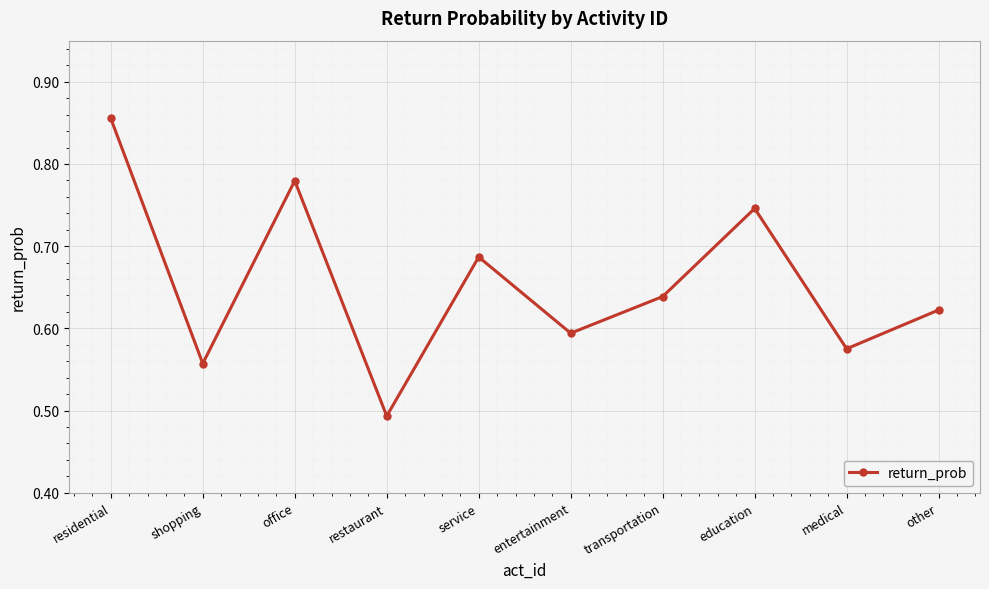

What is the difference between the maximum and second lowest values?

0.3